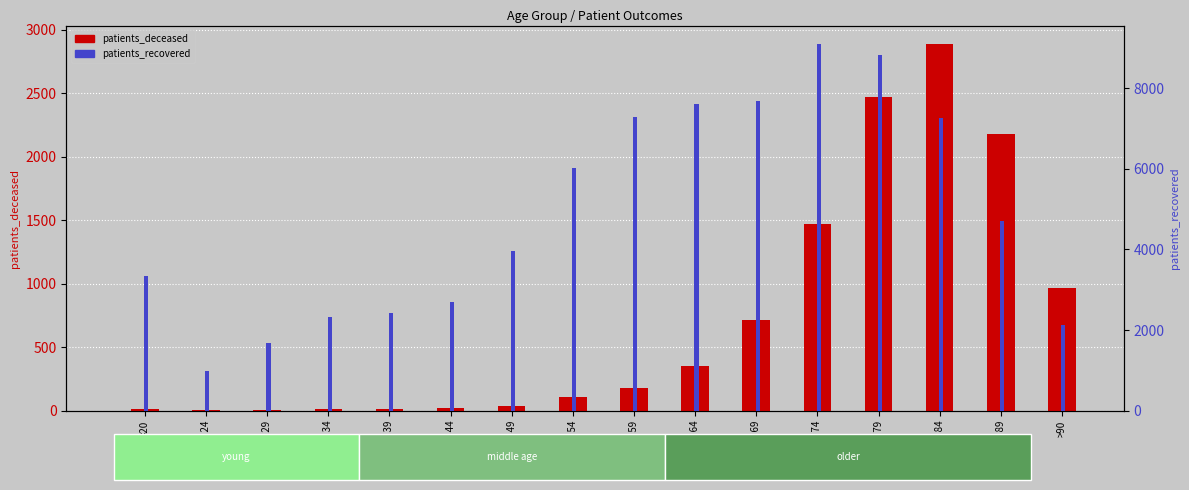

What is the spread (max minus min) of values at 30 - 34?

2313